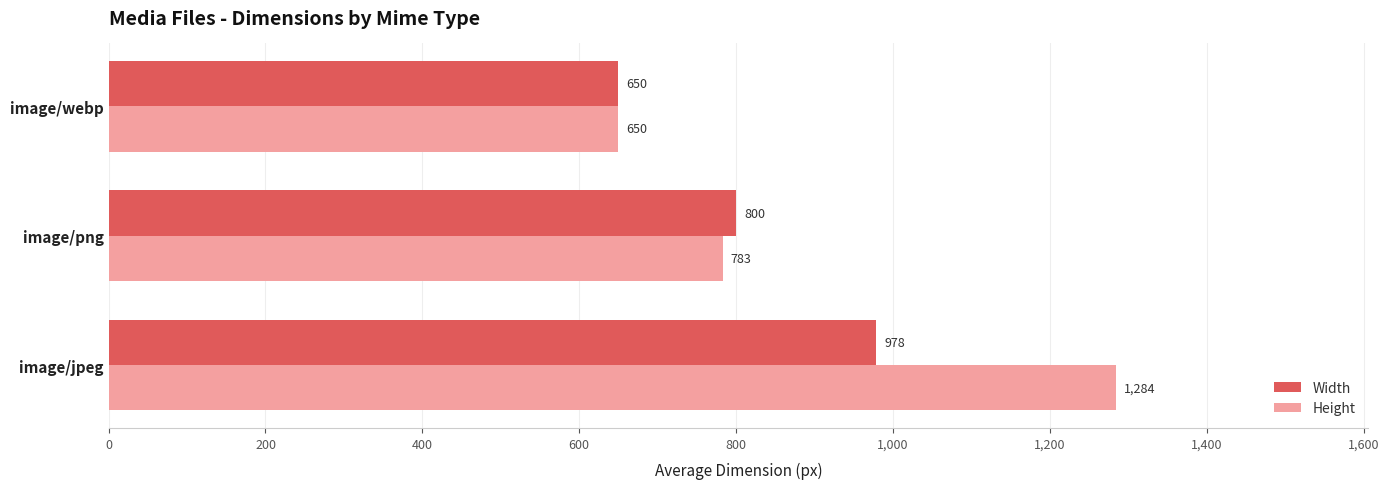

At which category is the sum across all series the highest?

image/jpeg